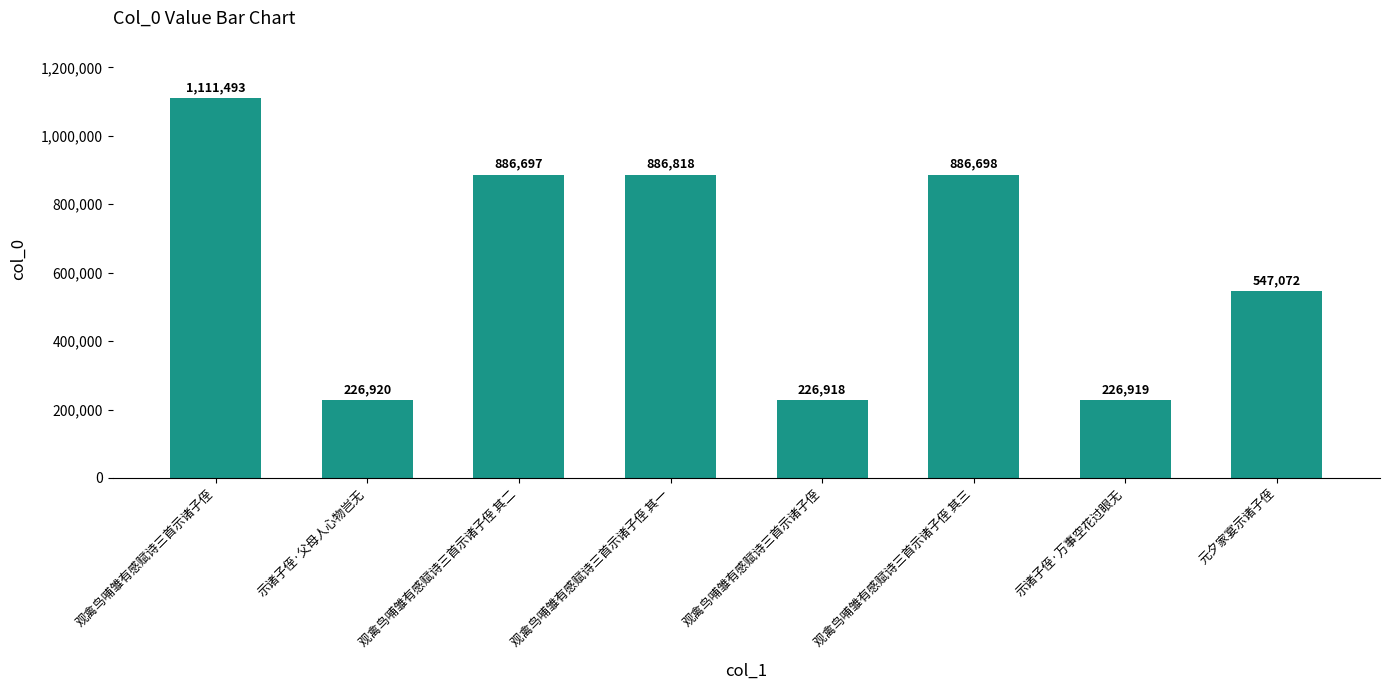

Reading left to right, list all the values displayed in this chart.

1111493	226920	886697	886818	226918	886698	226919	547072